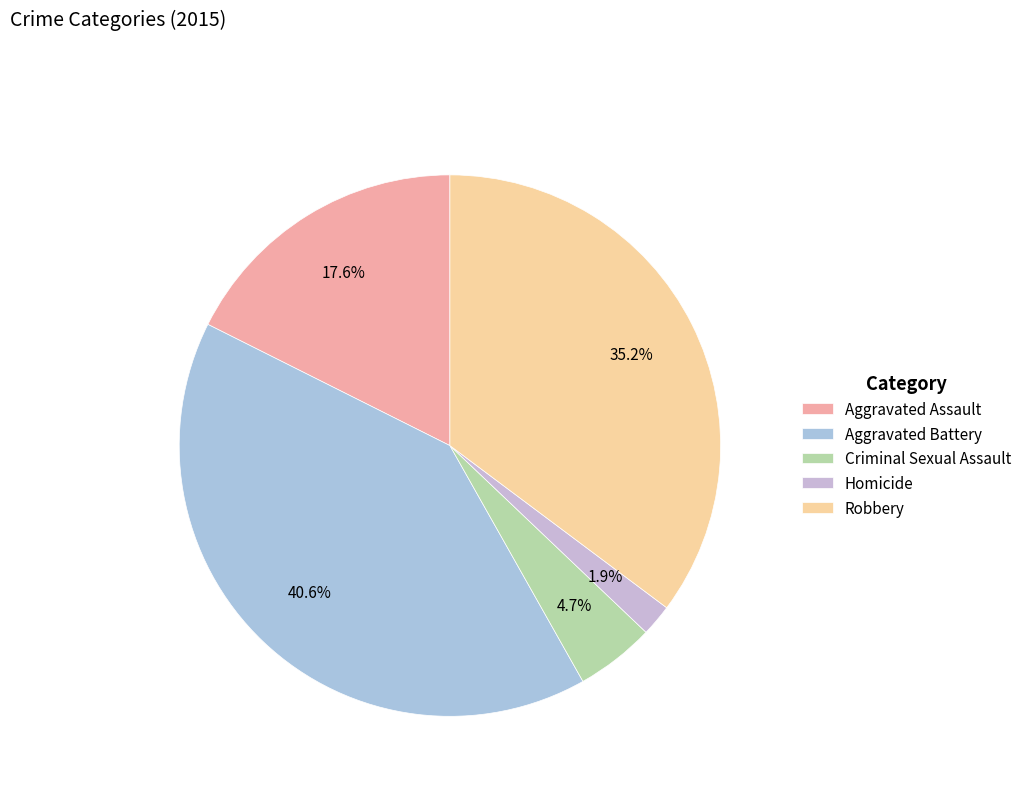

To the nearest percent, what portion does Homicide represent?

2%